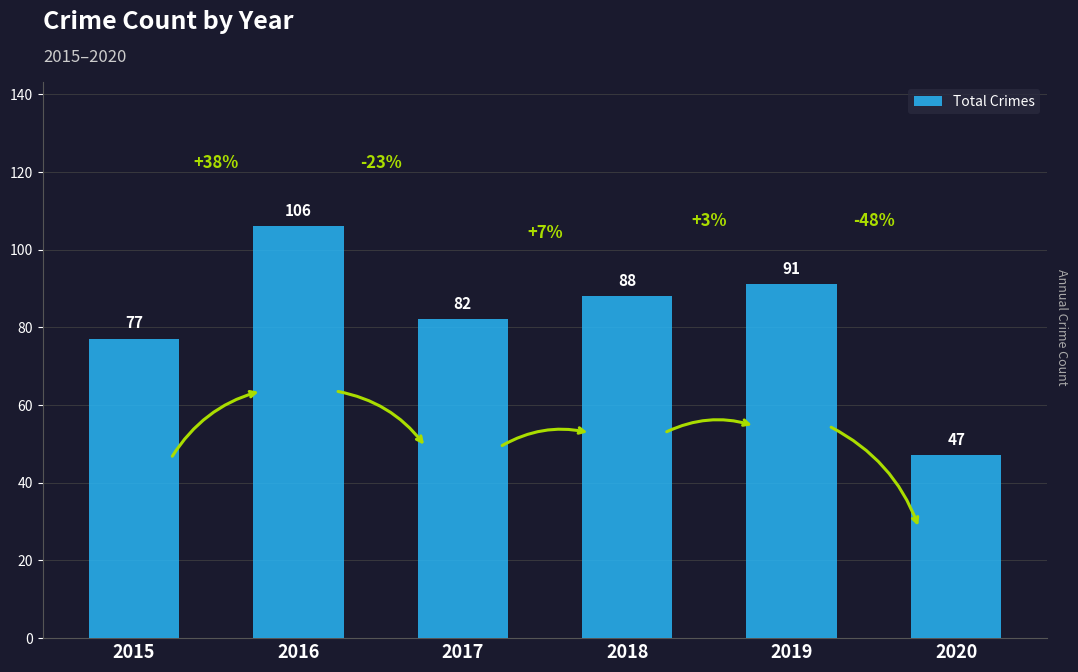

Are the bars horizontal?

No